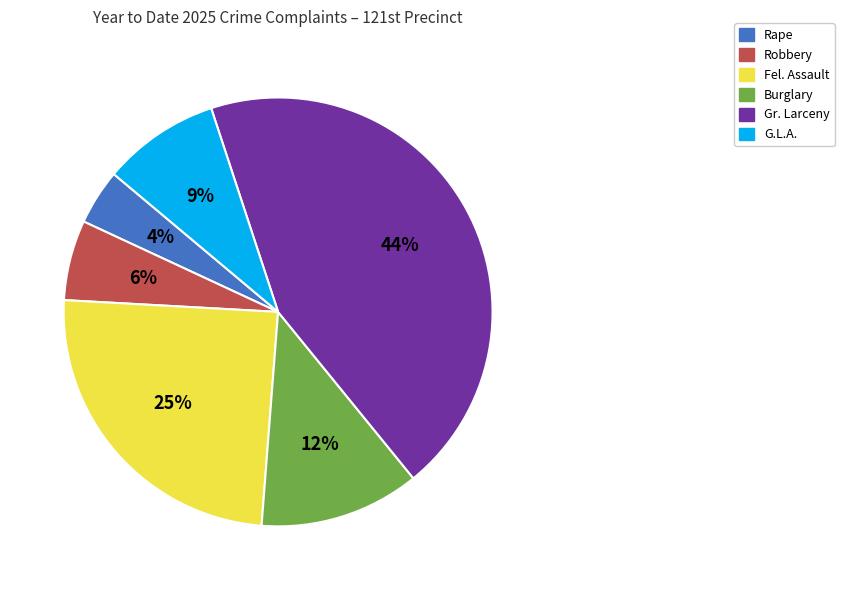

Which category has the biggest portion of the pie?

Gr. Larceny